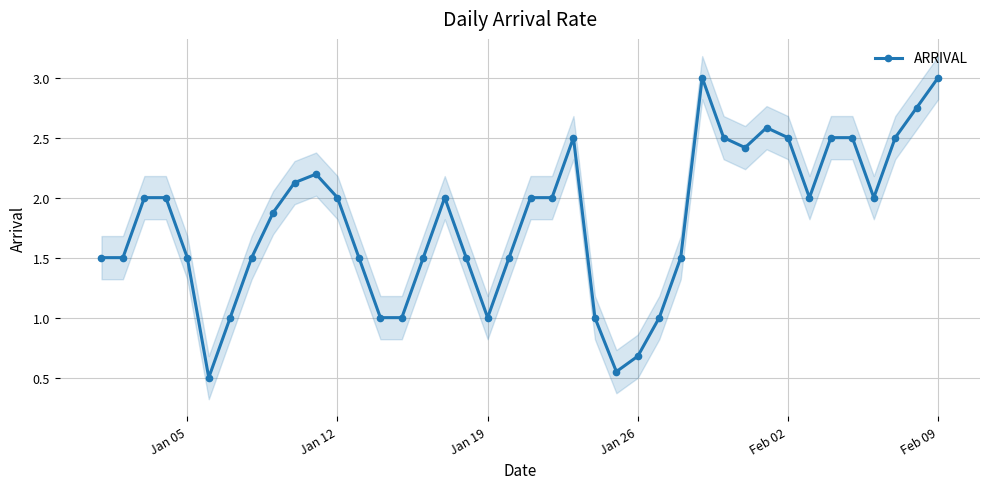

True or false: ARRIVAL has a value of 3.0 at Feb 09.

True